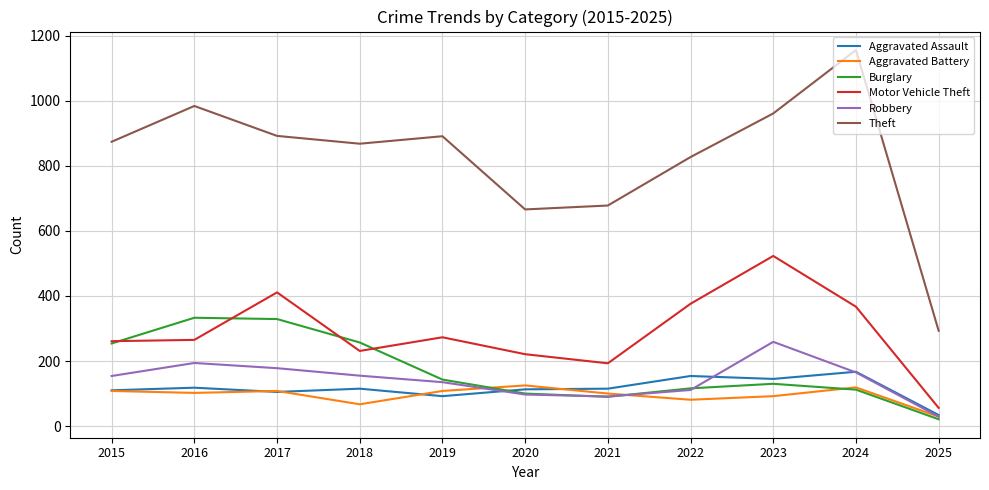

Which series has the largest total across all categories?

Theft